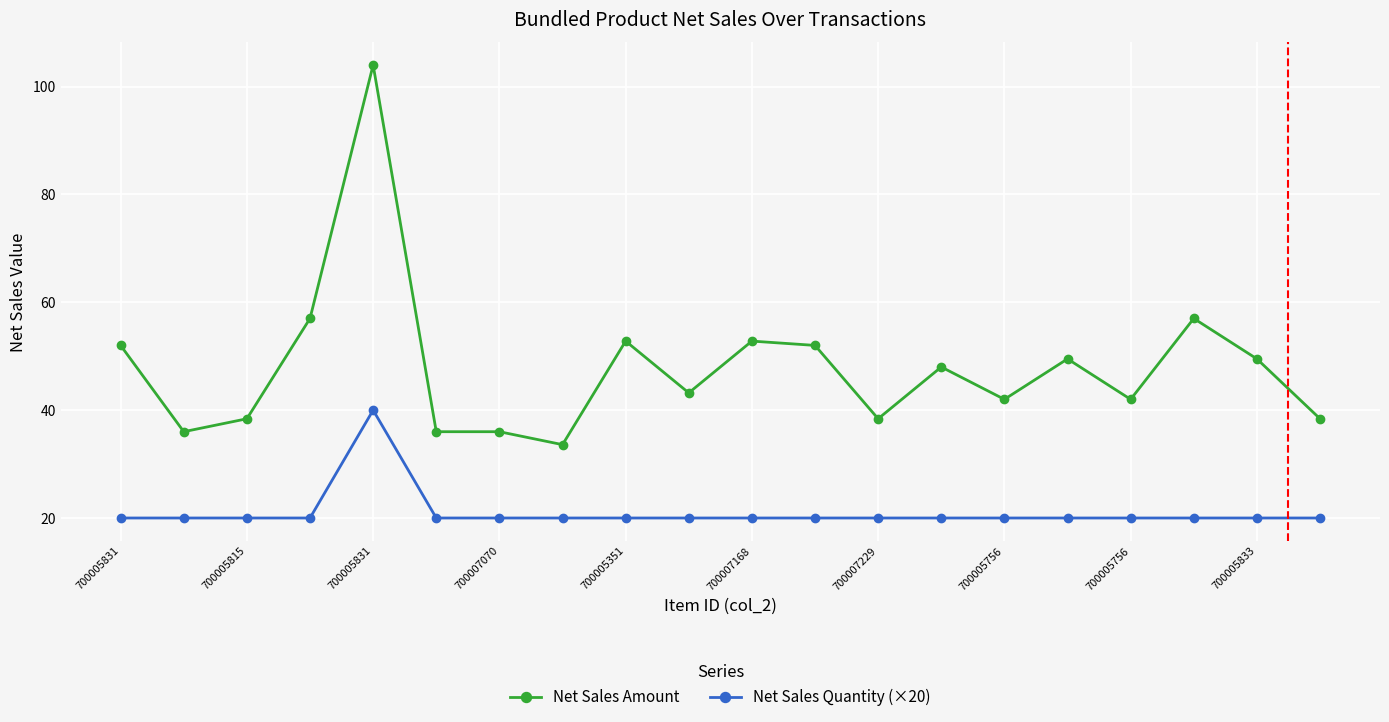

At how many categories does at least one series exceed 30?

20